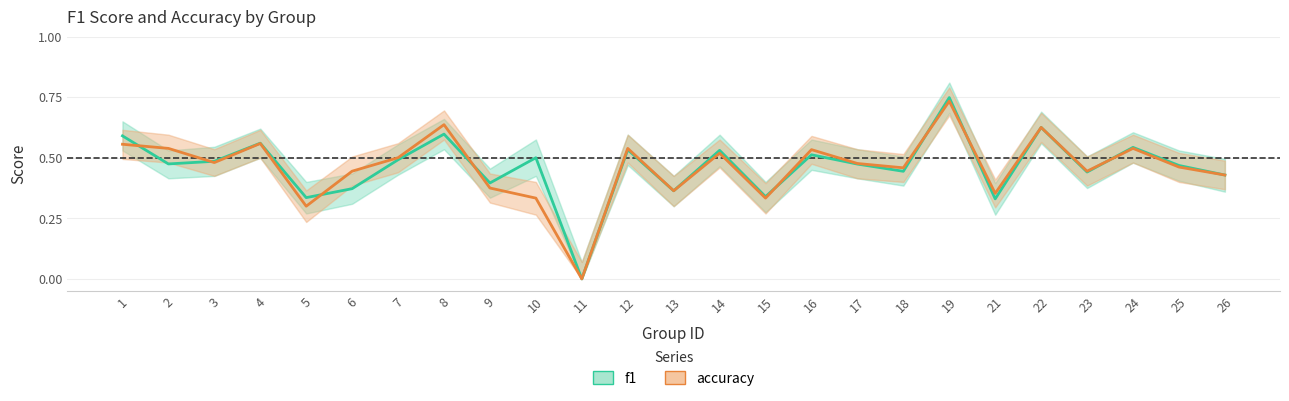

Where is the first local minimum for f1?

2